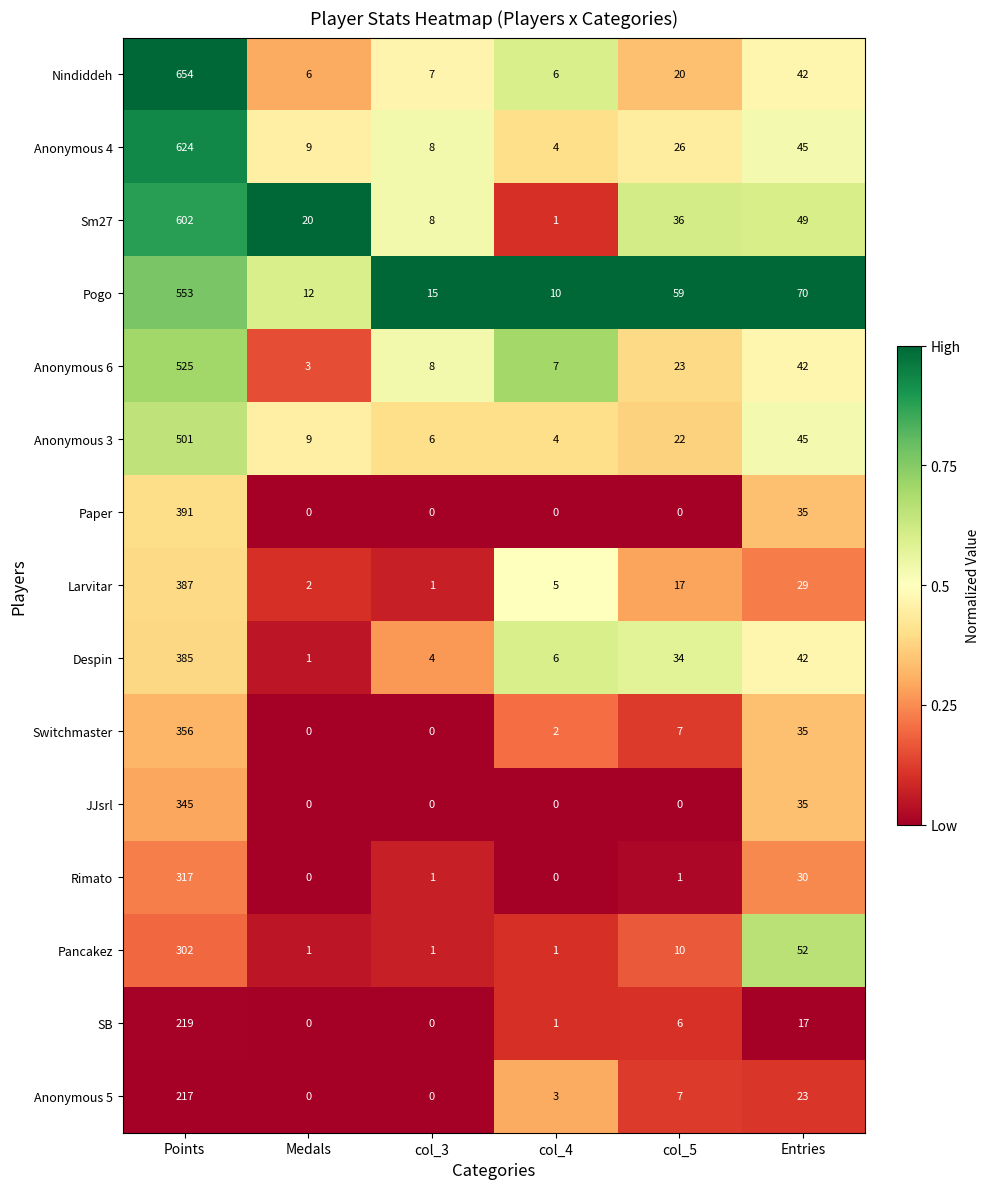

Rank the series at Points from highest to lowest value.

Nindiddeh, Anonymous 4, Sm27, Pogo, Anonymous 6, Anonymous 3, Paper, Larvitar, Despin, Switchmaster, JJsrl, Rimato, Pancakez, SB, Anonymous 5